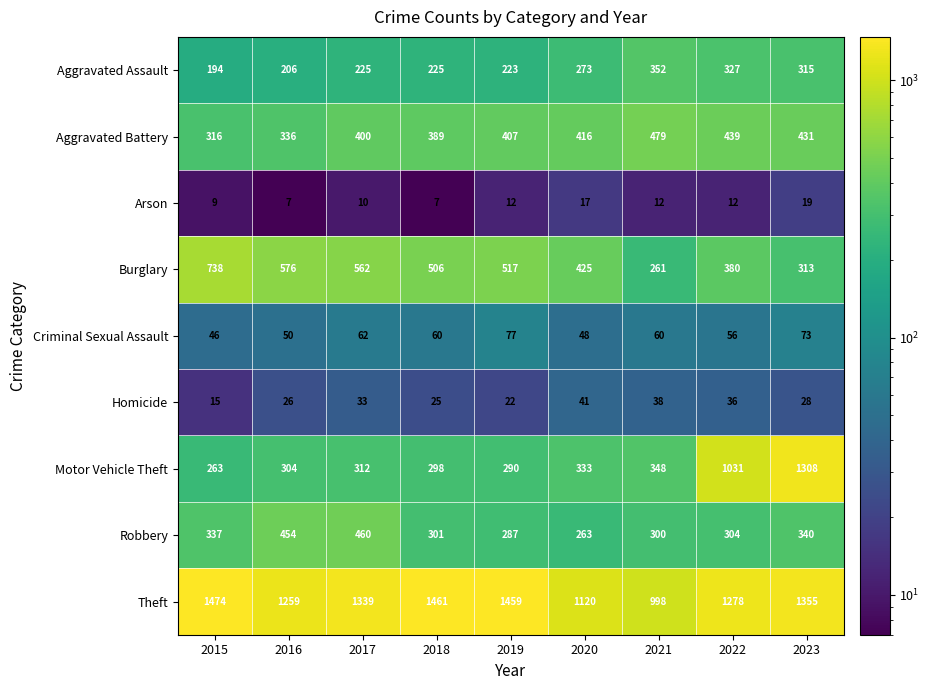

Which series changed the most between 2020 and 2023?

Motor Vehicle Theft